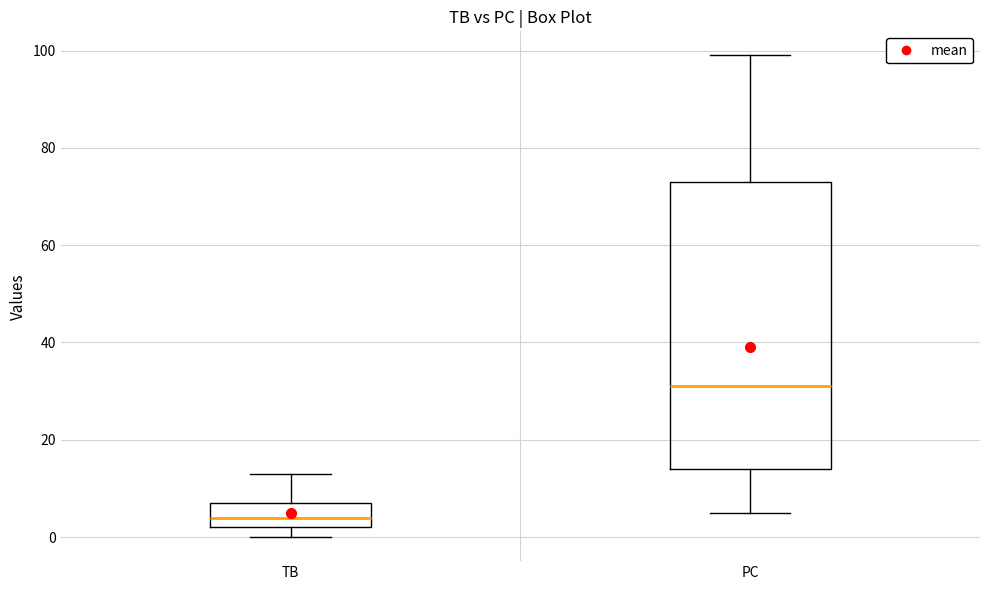

Which box is the tallest, from its lower edge to its upper edge?

PC